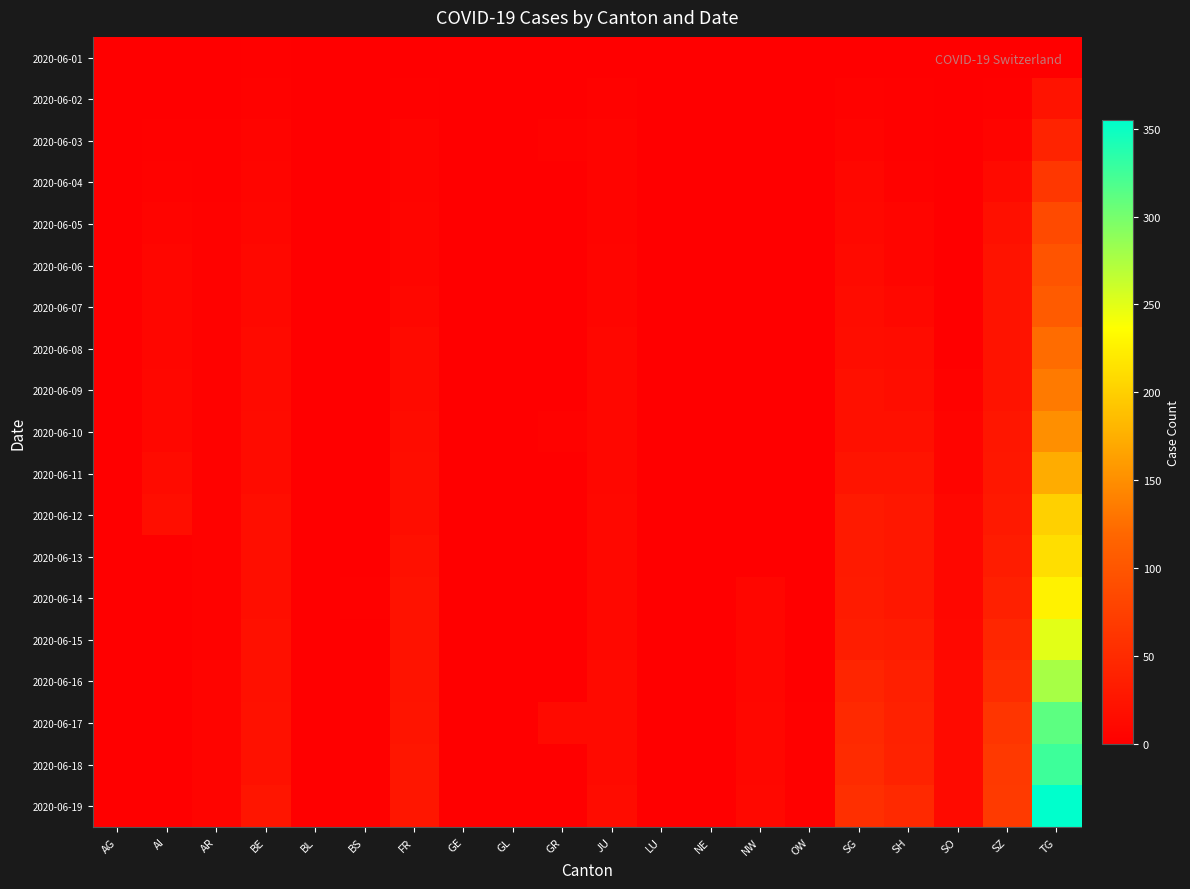

Reading left to right, extract all data points from this chart.

2020-06-01: AG=0	AI=1	AR=0	BE=2	BL=0	BS=0	FR=0	GE=0	GL=0	GR=0	JU=0	LU=0	NE=0	NW=0	OW=0	SG=0	SH=0	SO=0	SZ=0	TG=0
2020-06-02: AG=0	AI=1	AR=1	BE=4	BL=1	BS=0	FR=2	GE=0	GL=0	GR=0	JU=3	LU=0	NE=0	NW=0	OW=0	SG=4	SH=2	SO=0	SZ=2	TG=23
2020-06-03: AG=0	AI=2	AR=2	BE=6	BL=1	BS=1	FR=5	GE=0	GL=0	GR=4	JU=5	LU=0	NE=0	NW=1	OW=0	SG=6	SH=2	SO=0	SZ=5	TG=42
2020-06-04: AG=0	AI=4	AR=2	BE=7	BL=1	BS=1	FR=5	GE=0	GL=0	GR=0	JU=5	LU=0	NE=0	NW=0	OW=0	SG=9	SH=4	SO=0	SZ=13	TG=65
2020-06-05: AG=0	AI=6	AR=3	BE=8	BL=1	BS=1	FR=7	GE=0	GL=0	GR=0	JU=6	LU=0	NE=0	NW=0	OW=0	SG=11	SH=7	SO=0	SZ=19	TG=86
2020-06-06: AG=0	AI=8	AR=3	BE=11	BL=1	BS=0	FR=7	GE=0	GL=0	GR=0	JU=7	LU=0	NE=0	NW=0	OW=0	SG=13	SH=7	SO=0	SZ=23	TG=98
2020-06-07: AG=0	AI=8	AR=3	BE=11	BL=1	BS=1	FR=9	GE=0	GL=0	GR=0	JU=7	LU=0	NE=0	NW=0	OW=0	SG=15	SH=10	SO=0	SZ=23	TG=106
2020-06-08: AG=0	AI=8	AR=3	BE=12	BL=1	BS=1	FR=13	GE=0	GL=0	GR=0	JU=9	LU=0	NE=0	NW=1	OW=1	SG=16	SH=15	SO=1	SZ=23	TG=124
2020-06-09: AG=0	AI=9	AR=3	BE=12	BL=0	BS=1	FR=13	GE=0	GL=0	GR=0	JU=9	LU=0	NE=0	NW=1	OW=1	SG=19	SH=16	SO=3	SZ=23	TG=134
2020-06-10: AG=0	AI=9	AR=4	BE=14	BL=0	BS=1	FR=15	GE=0	GL=0	GR=3	JU=9	LU=0	NE=0	NW=1	OW=1	SG=20	SH=20	SO=5	SZ=26	TG=151
2020-06-11: AG=0	AI=14	AR=4	BE=14	BL=0	BS=1	FR=16	GE=0	GL=0	GR=0	JU=9	LU=0	NE=0	NW=1	OW=1	SG=24	SH=24	SO=5	SZ=28	TG=173
2020-06-12: AG=0	AI=17	AR=4	BE=18	BL=0	BS=0	FR=16	GE=0	GL=0	GR=0	JU=10	LU=0	NE=0	NW=1	OW=1	SG=31	SH=28	SO=9	SZ=30	TG=201
2020-06-13: AG=0	AI=0	AR=4	BE=18	BL=0	BS=0	FR=20	GE=0	GL=0	GR=0	JU=11	LU=0	NE=0	NW=0	OW=0	SG=31	SH=28	SO=9	SZ=33	TG=211
2020-06-14: AG=0	AI=0	AR=4	BE=18	BL=0	BS=2	FR=22	GE=0	GL=0	GR=0	JU=11	LU=0	NE=0	NW=8	OW=1	SG=32	SH=28	SO=9	SZ=38	TG=227
2020-06-15: AG=0	AI=0	AR=4	BE=20	BL=0	BS=0	FR=22	GE=0	GL=0	GR=0	JU=11	LU=0	NE=0	NW=8	OW=1	SG=35	SH=32	SO=11	SZ=45	TG=250
2020-06-16: AG=0	AI=0	AR=5	BE=20	BL=0	BS=2	FR=23	GE=0	GL=0	GR=0	JU=12	LU=0	NE=0	NW=8	OW=1	SG=43	SH=37	SO=12	SZ=52	TG=277
2020-06-17: AG=0	AI=0	AR=5	BE=21	BL=0	BS=2	FR=24	GE=0	GL=0	GR=12	JU=13	LU=0	NE=0	NW=9	OW=2	SG=48	SH=39	SO=13	SZ=62	TG=312
2020-06-18: AG=0	AI=0	AR=5	BE=21	BL=0	BS=2	FR=26	GE=0	GL=0	GR=0	JU=13	LU=0	NE=0	NW=9	OW=2	SG=50	SH=40	SO=13	SZ=67	TG=326
2020-06-19: AG=0	AI=0	AR=5	BE=25	BL=0	BS=2	FR=27	GE=0	GL=0	GR=0	JU=15	LU=0	NE=0	NW=11	OW=2	SG=56	SH=48	SO=13	SZ=68	TG=355